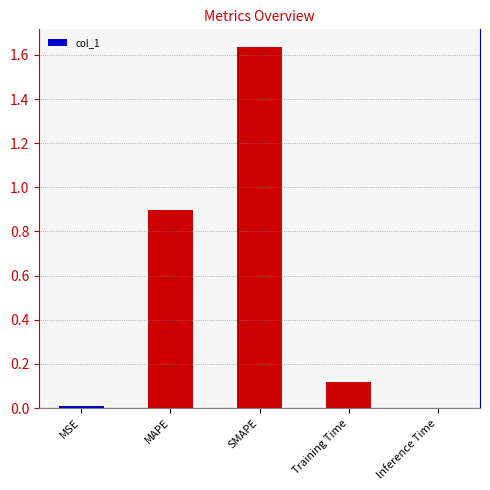

At which category does the chart reach its peak across all series?

SMAPE